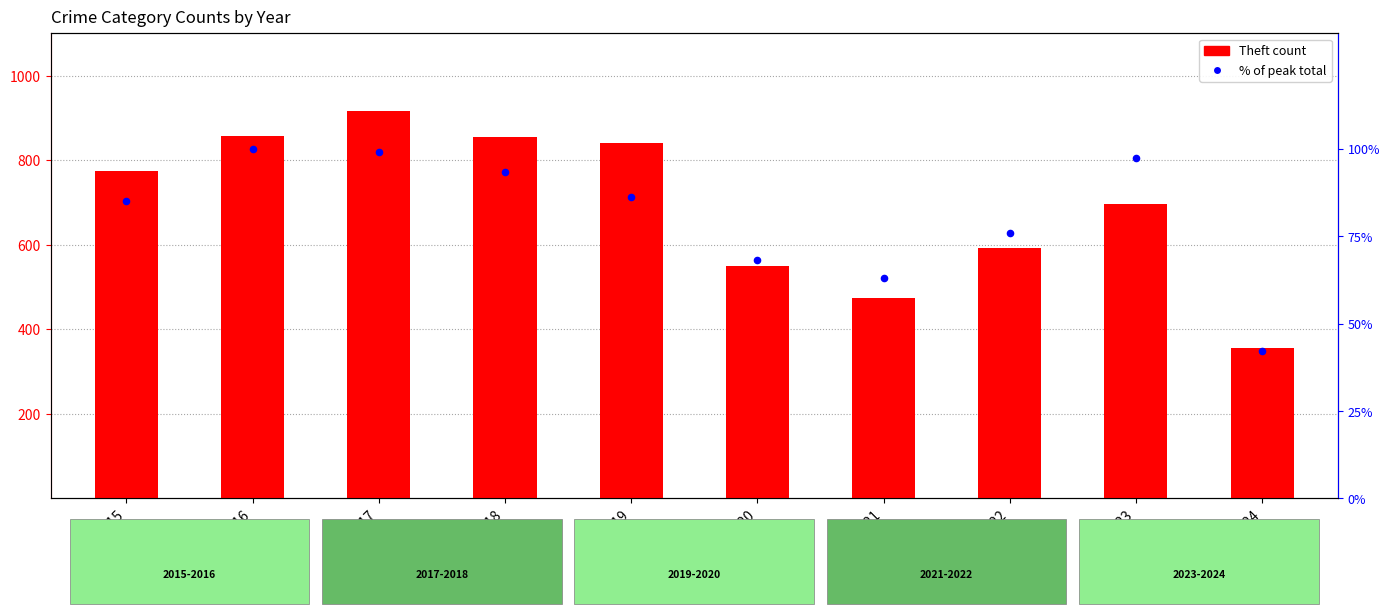

What is the total value across all series at 2016?

958.0